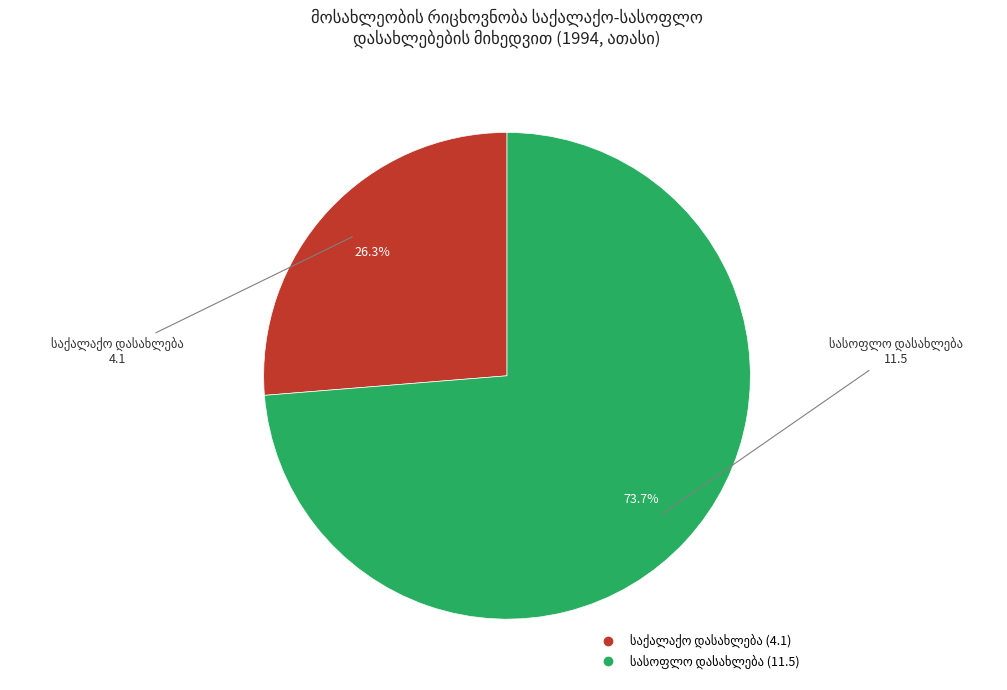

Which category has the smallest portion of the pie?

საქალაქო დასახლება